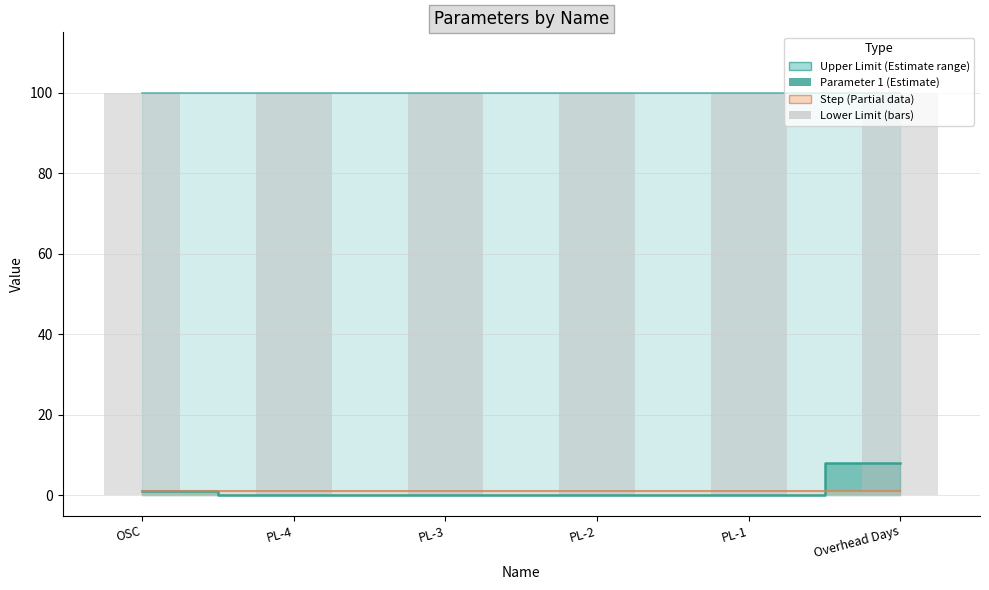

Are the bars grouped side by side (vs. stacked)?

Yes